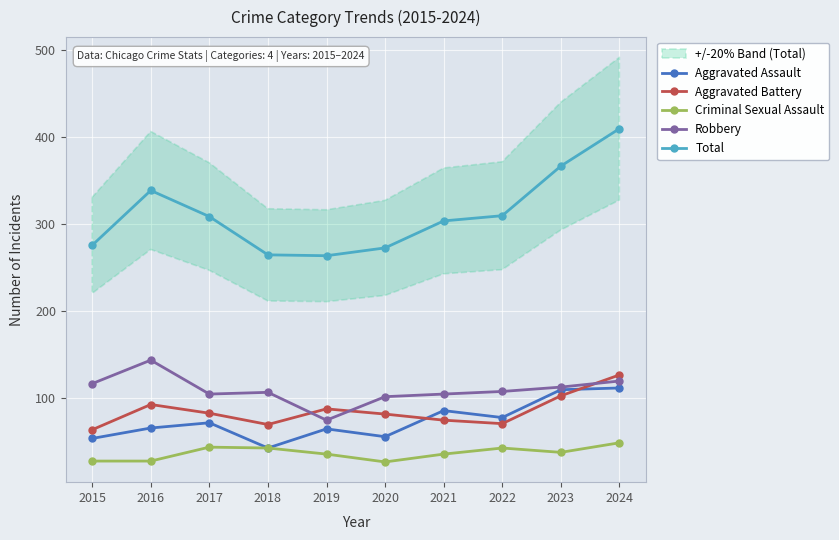

Is the value of Criminal Sexual Assault at 2017 greater than the value of Robbery at 2022?

No